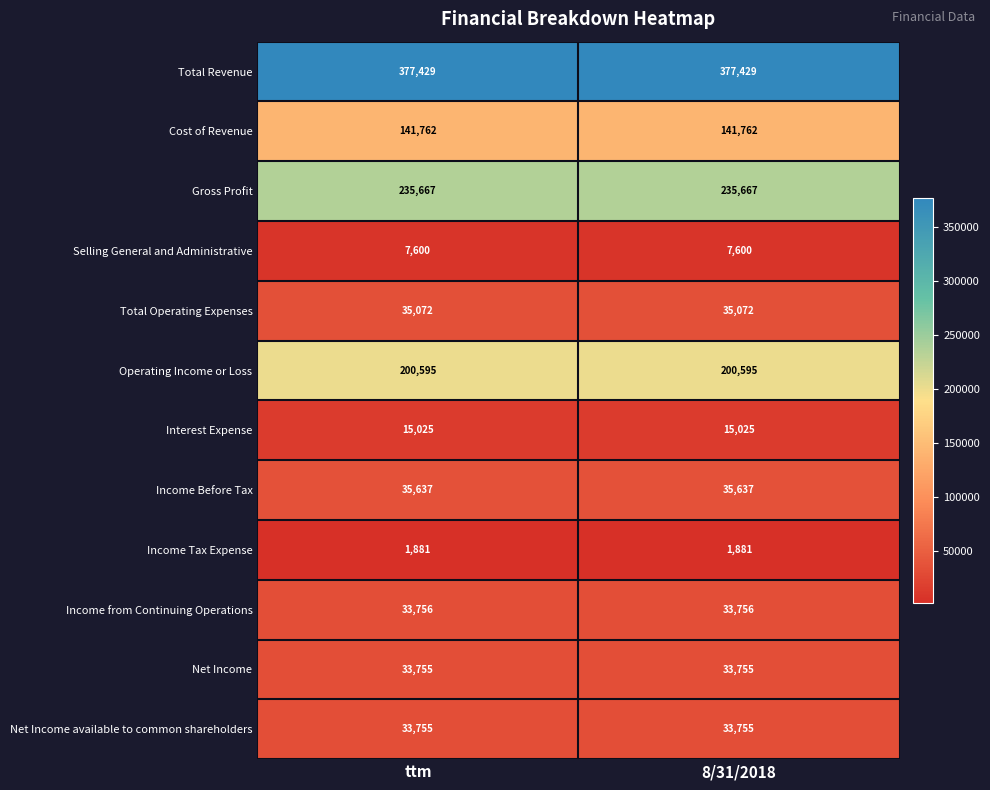

Count the number of data series in this chart.

12